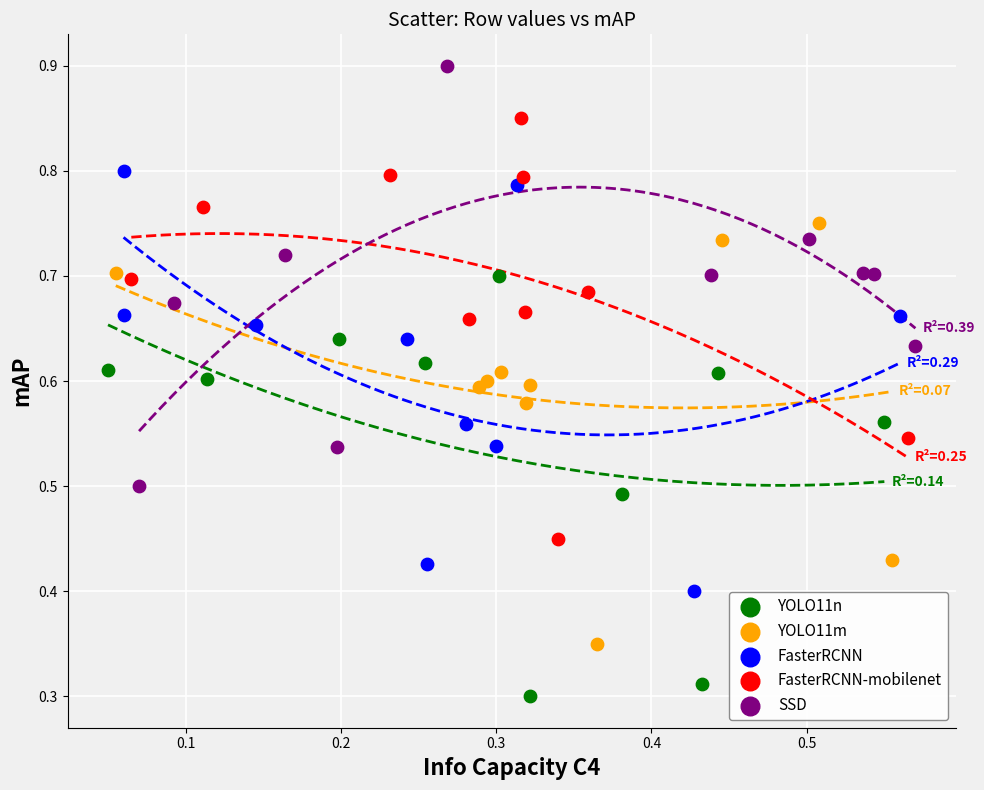

What are all the series names shown in the legend?

YOLO11n, YOLO11m, FasterRCNN, FasterRCNN-mobilenet, SSD